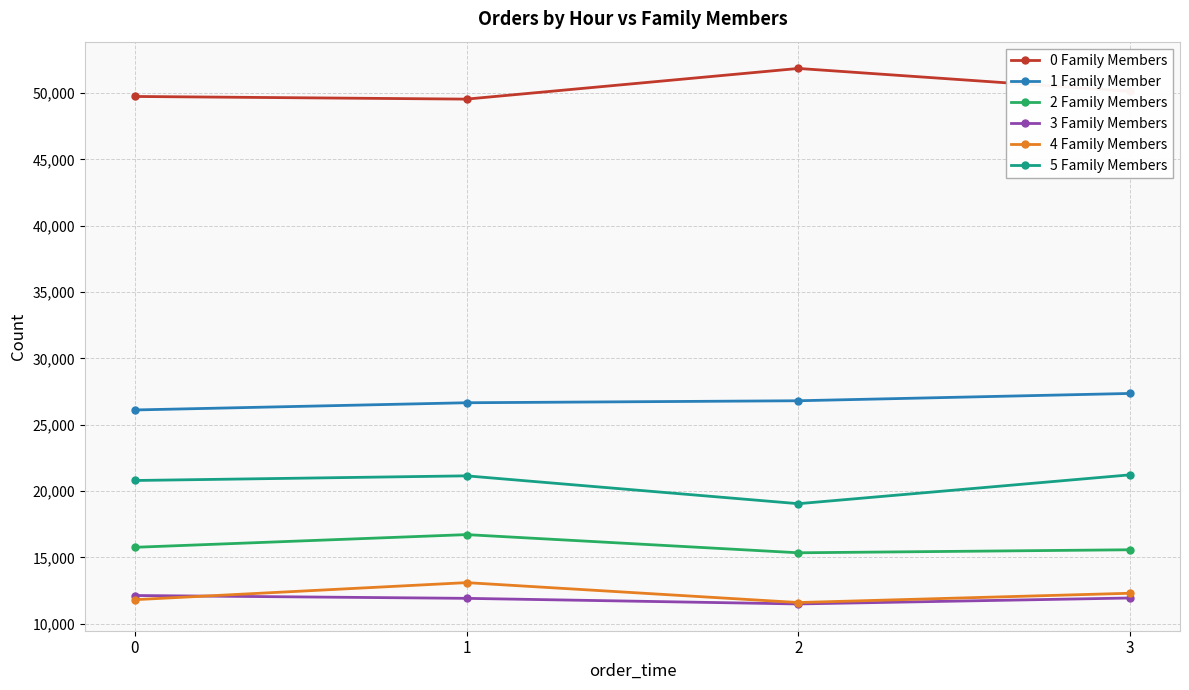

The value of 3 Family Members at 1 is 11919. True or false?

True